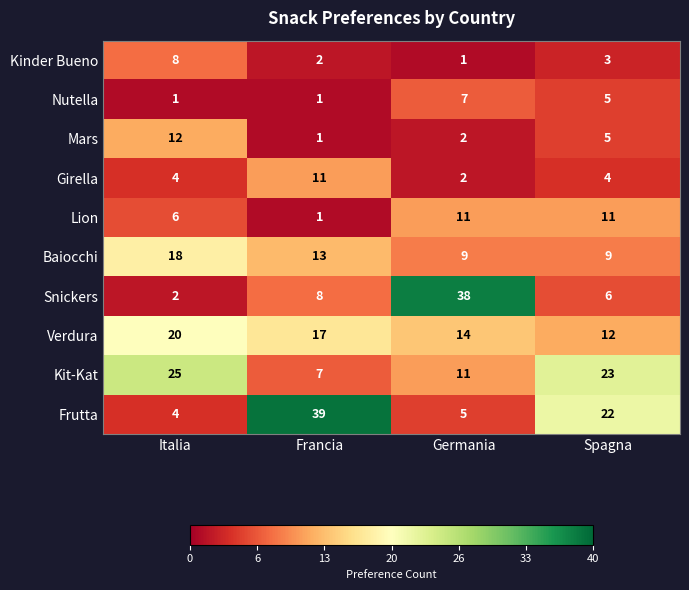

Between Italia and Germania, which series saw the biggest shift?

Snickers